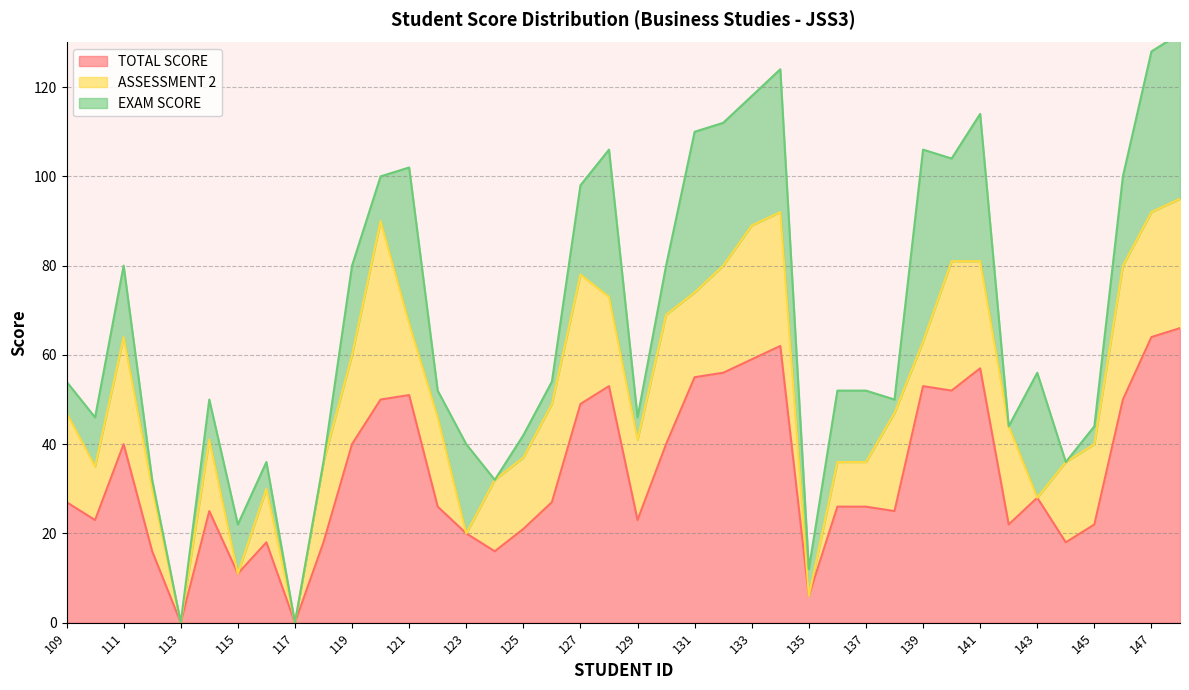

What is the difference between the maximum and second lowest values in the TOTAL SCORE series?

66